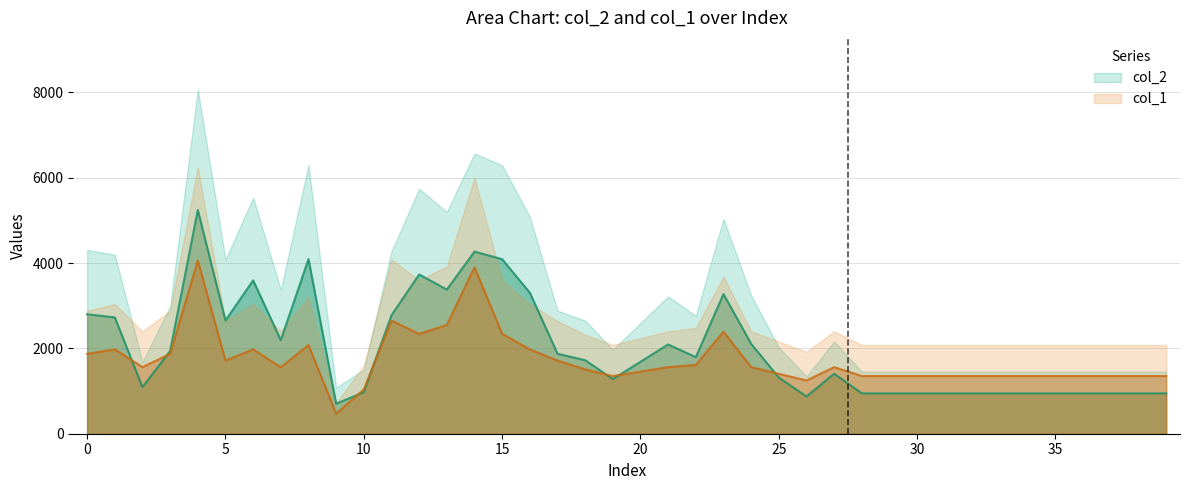

How many intersections are there between col_1 and col_2?

7